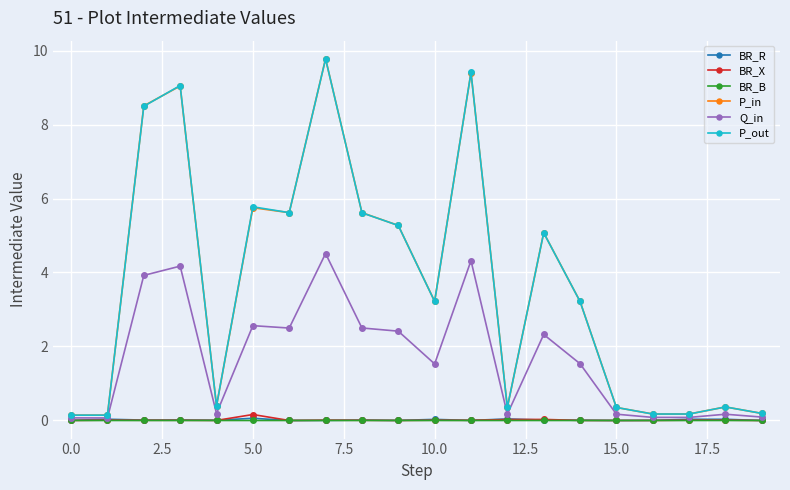

At how many categories does at least one series exceed 2?

11